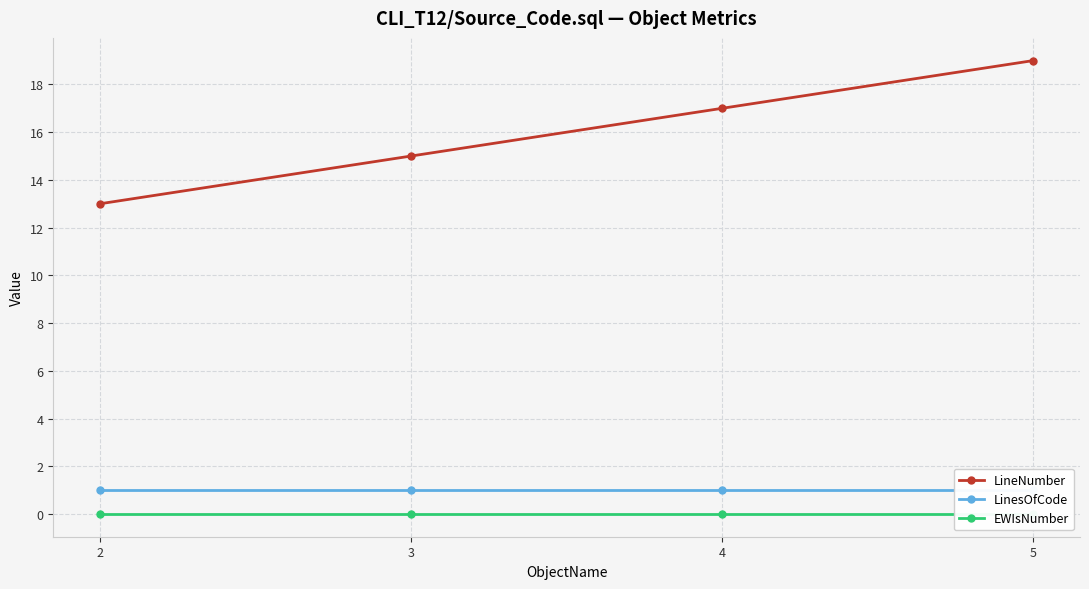

At how many categories does at least one series exceed 16?

2